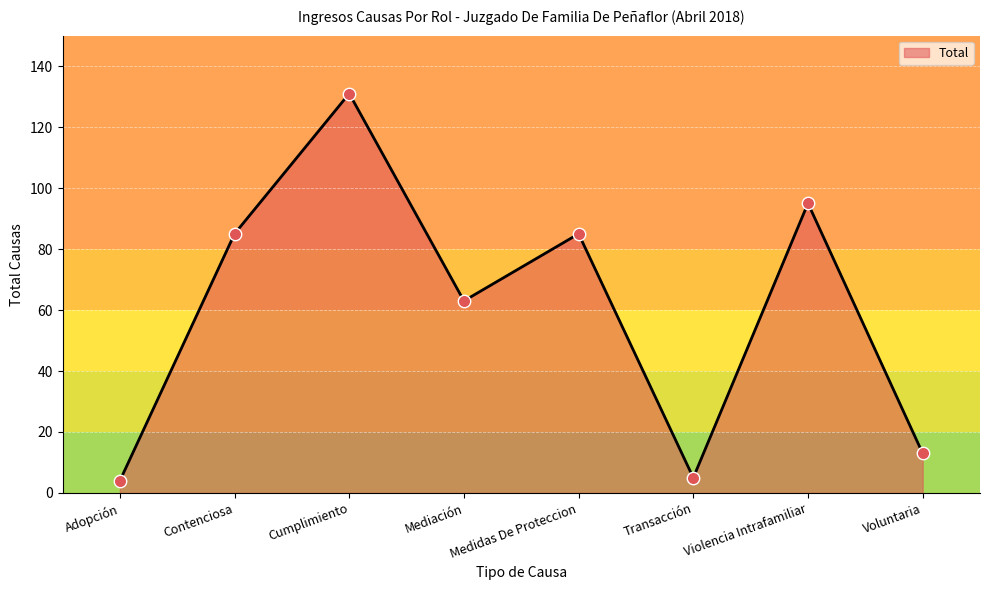

What is the change in value from Cumplimiento to Mediación?

-68